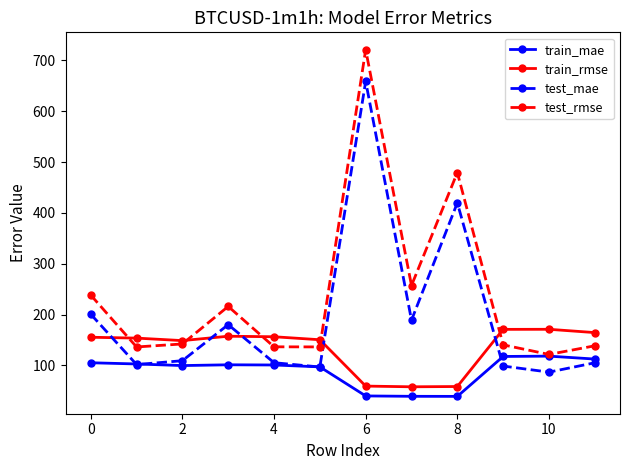

What is the difference between the maximum and minimum values in the test_rmse series?

599.4